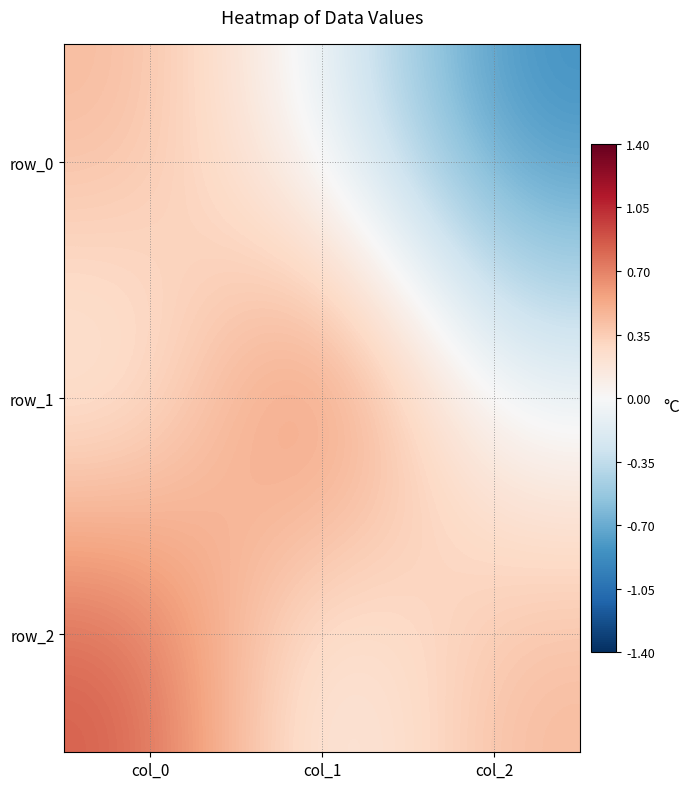

Between col_1 and col_2, which is larger?

col_1